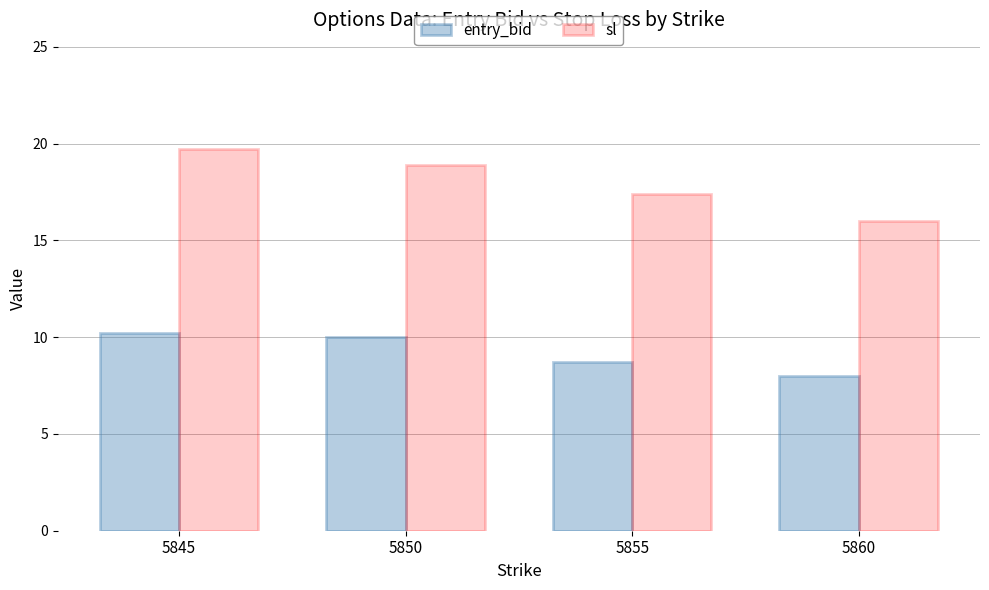

What is the difference between the entry_bid values at 5845 and 5850?

0.2